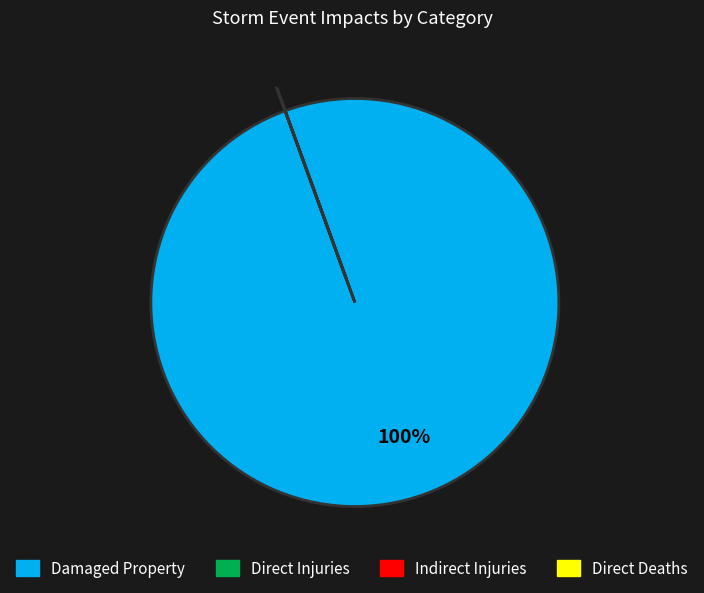

Which category has the biggest portion of the pie?

Damaged Property